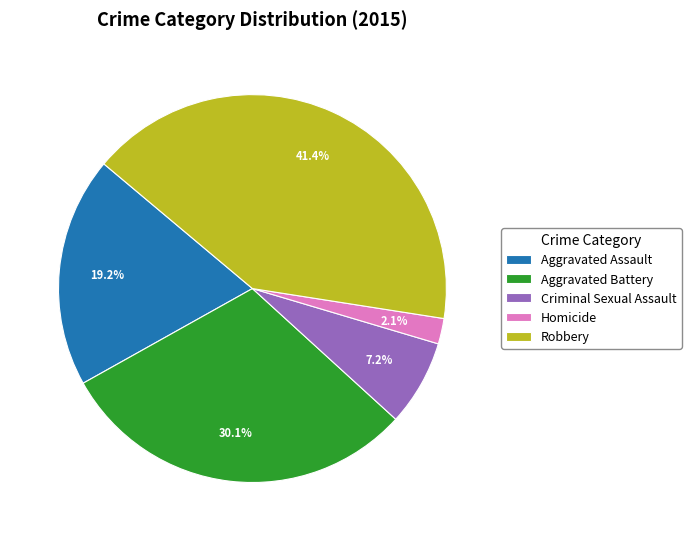

To the nearest percent, what is the difference between the largest and smallest slice percentages?

39%